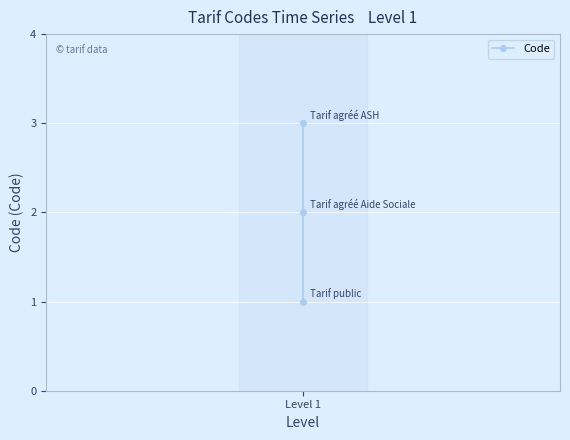

What is the change in value from 1 to 2?

+1